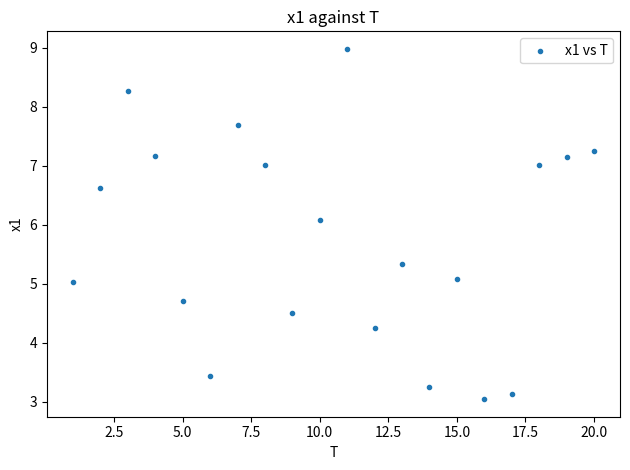

What is the range of X values (max minus min)?

19.0